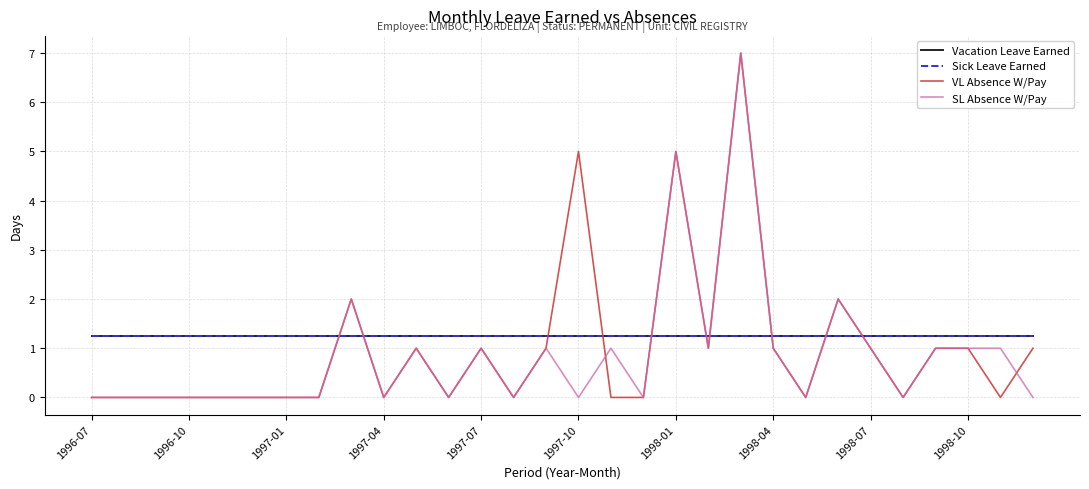

Reading left to right, extract all data points from this chart.

Vacation Leave Earned: 1.2	1.2	1.2	1.2	1.2	1.2	1.2	1.2	1.2	1.2	1.2	1.2	1.2	1.2	1.2	1.2	1.2	1.2	1.2	1.2	1.2	1.2	1.2	1.2	1.2	1.2	1.2	1.2	1.2	1.2
Sick Leave Earned: 1.2	1.2	1.2	1.2	1.2	1.2	1.2	1.2	1.2	1.2	1.2	1.2	1.2	1.2	1.2	1.2	1.2	1.2	1.2	1.2	1.2	1.2	1.2	1.2	1.2	1.2	1.2	1.2	1.2	1.2
VL Absence W/Pay: 0.0	0.0	0.0	0.0	0.0	0.0	0.0	0.0	2.0	0.0	1.0	0.0	1.0	0.0	1.0	5.0	0.0	0.0	5.0	1.0	7.0	1.0	0.0	2.0	1.0	0.0	1.0	1.0	0.0	1.0
SL Absence W/Pay: 0.0	0.0	0.0	0.0	0.0	0.0	0.0	0.0	2.0	0.0	1.0	0.0	1.0	0.0	1.0	0.0	1.0	0.0	5.0	1.0	7.0	1.0	0.0	2.0	1.0	0.0	1.0	1.0	1.0	0.0